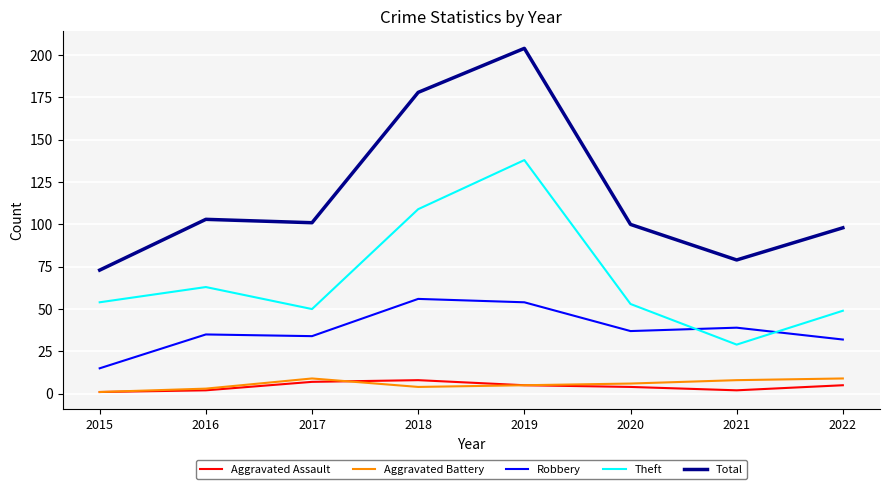

Between 2020 and 2021, which series saw the biggest shift?

Theft